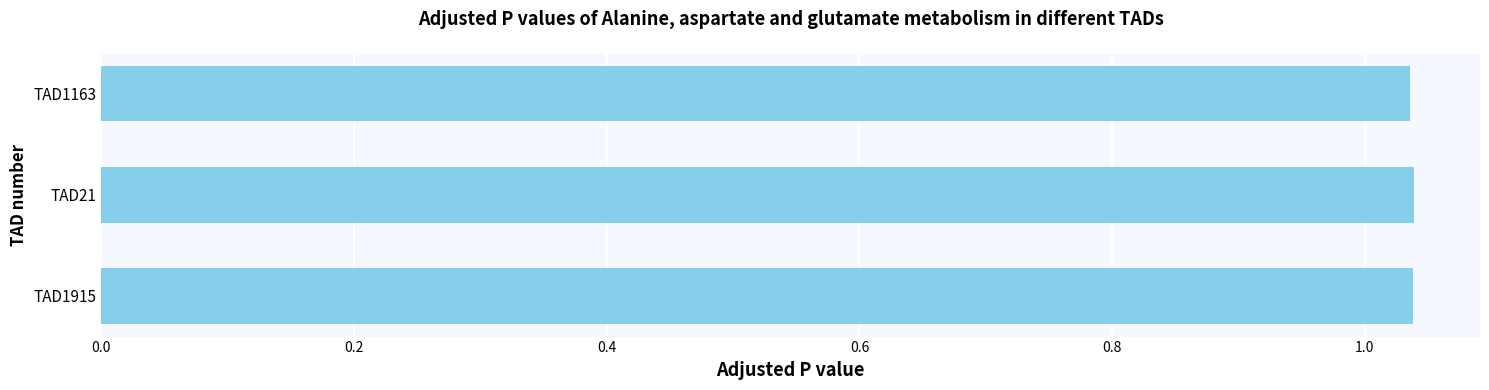

The value at TAD21 is 1.4. True or false?

False